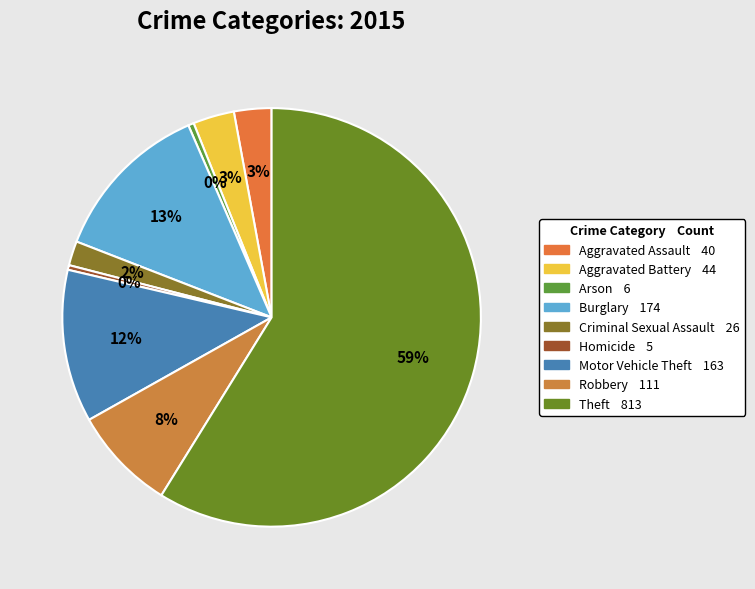

Rank the categories by value from lowest to highest.

Homicide, Arson, Criminal Sexual Assault, Aggravated Assault, Aggravated Battery, Robbery, Motor Vehicle Theft, Burglary, Theft